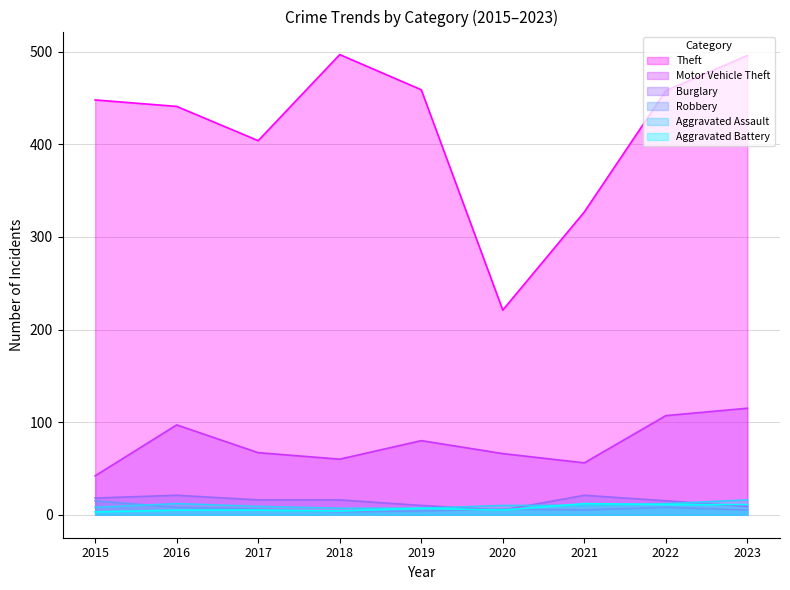

At which label does Aggravated Battery reach its minimum?

2015